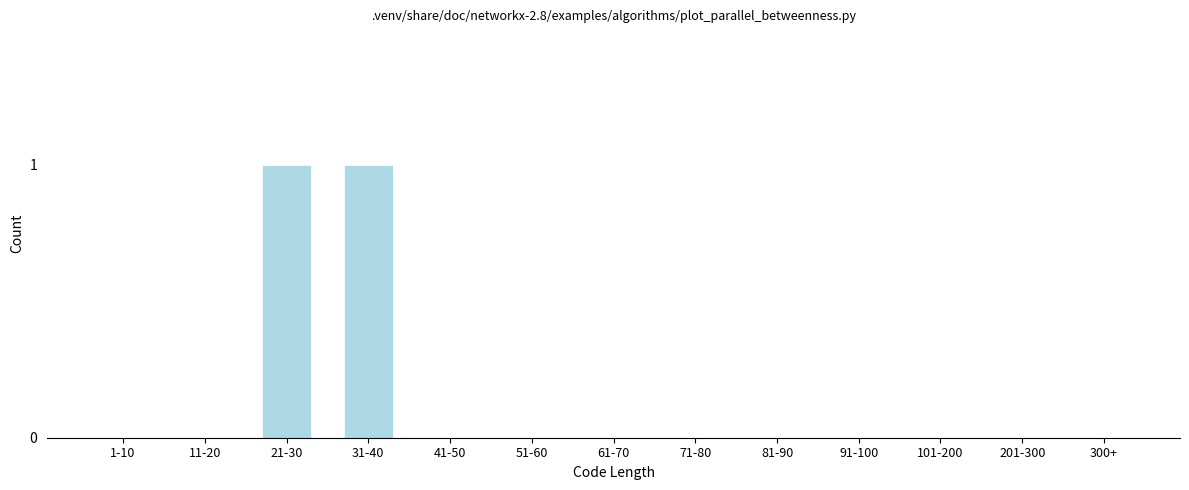

Reading right to left, what are all the values shown in this chart?

300+=0	201-300=0	101-200=0	91-100=0	81-90=0	71-80=0	61-70=0	51-60=0	41-50=0	31-40=1	21-30=1	11-20=0	1-10=0